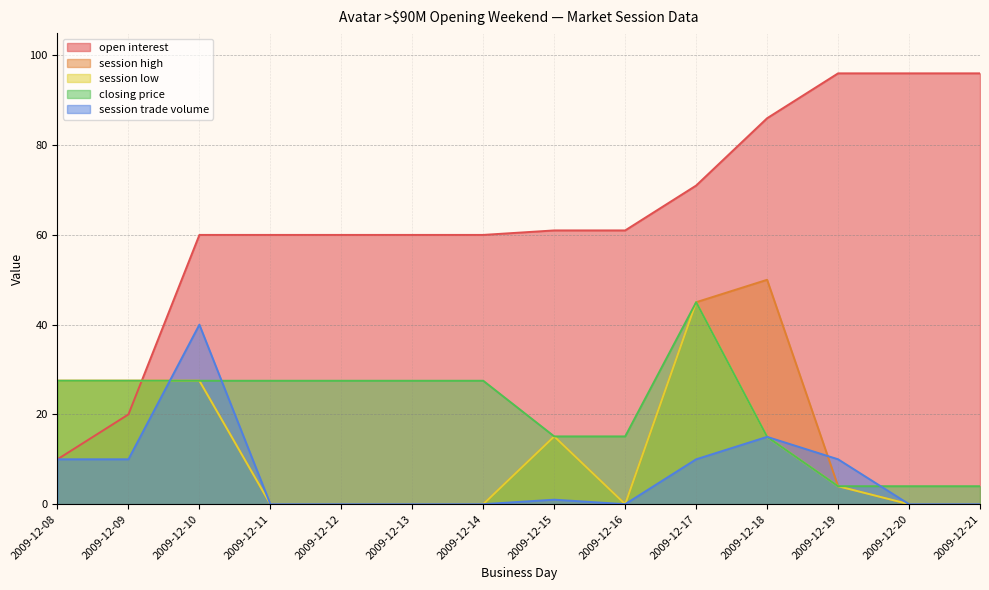

Between 2009-12-16 and 2009-12-19, which series saw the biggest shift?

open interest